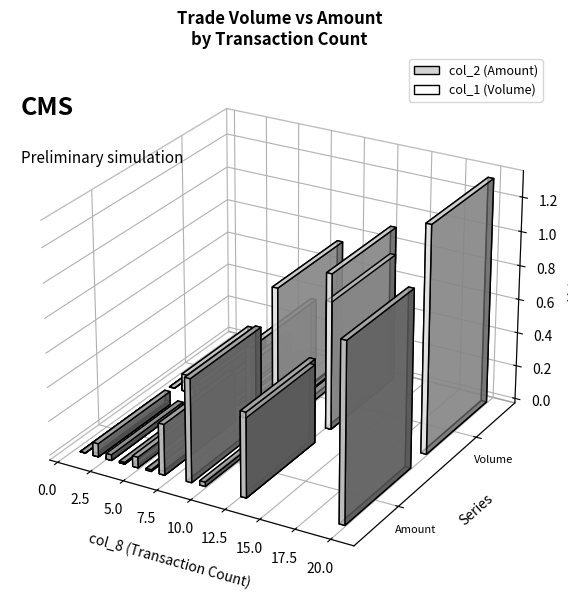

How many values in the col_1 (Volume) series are below 59000?

10